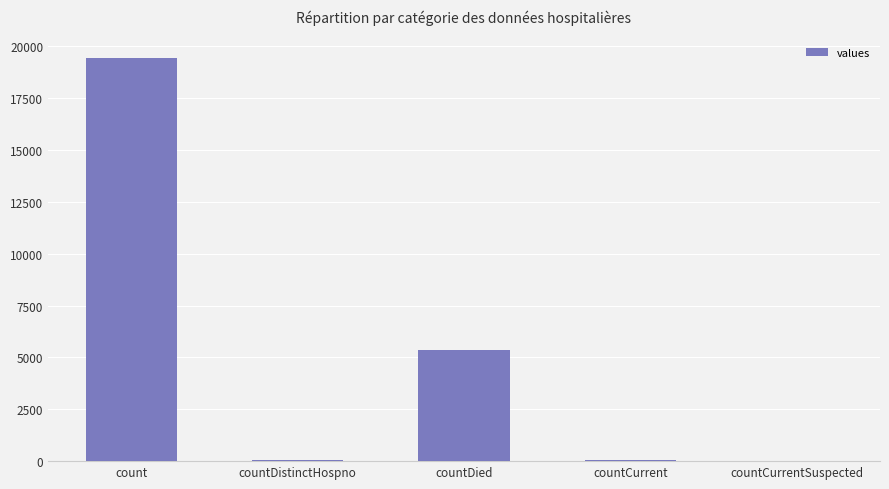

At which label is the value closest to 9710?

countDied